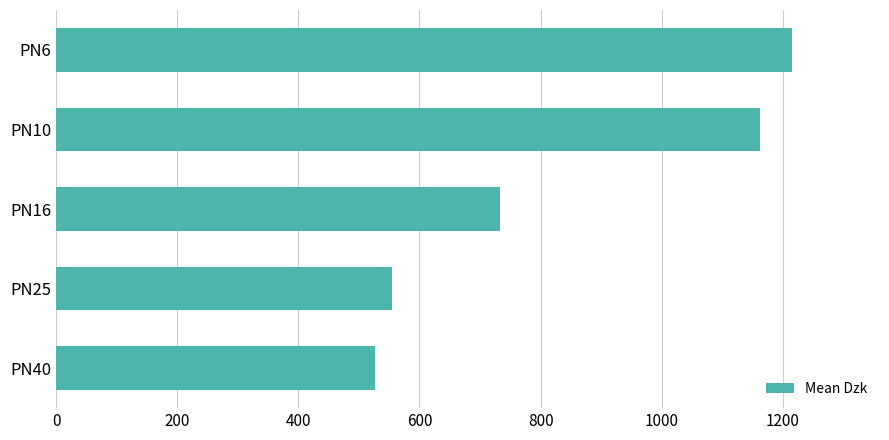

What is the difference between the second highest and minimum values?

637.0